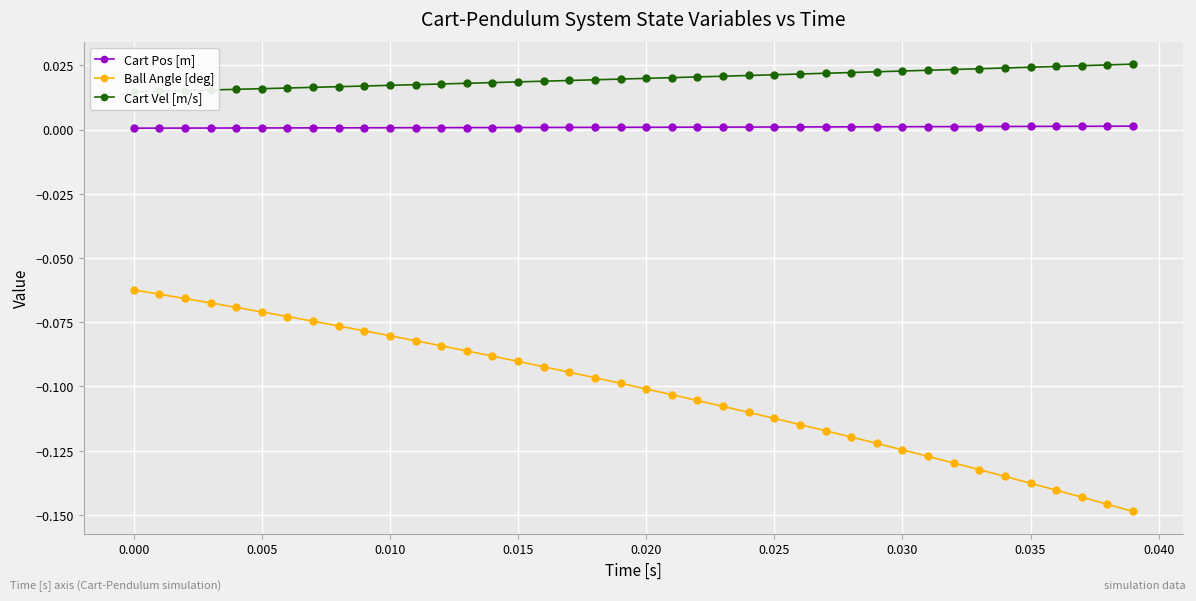

True or false: Ball Angle [deg] and Cart Pos [m] cross at least once.

False